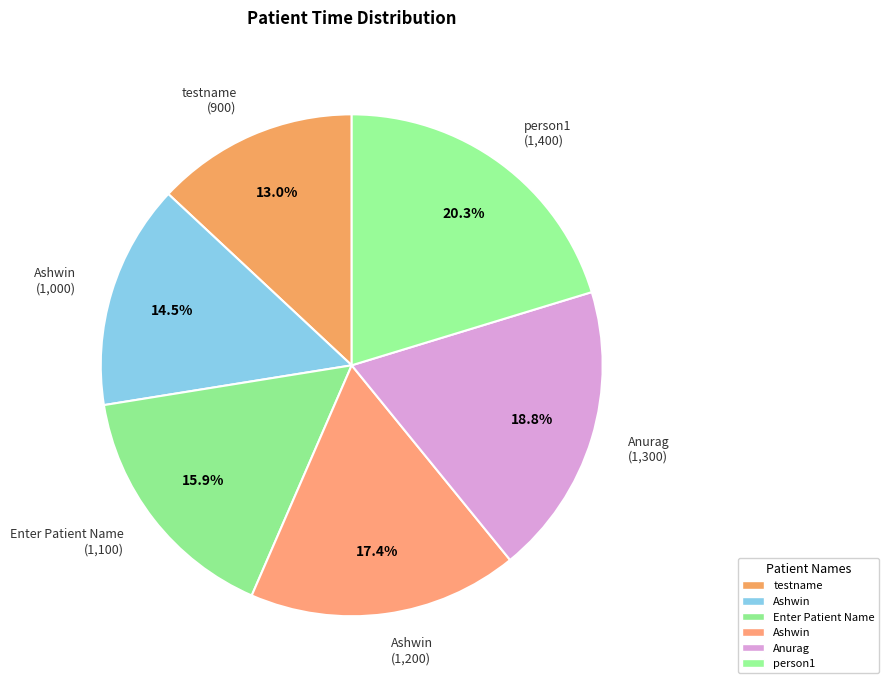

How many segments does this pie chart have?

6